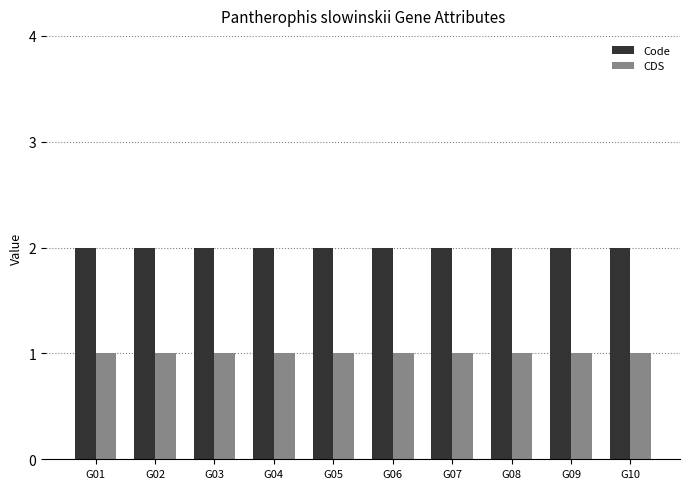

What is the total value across all series at G04?

3